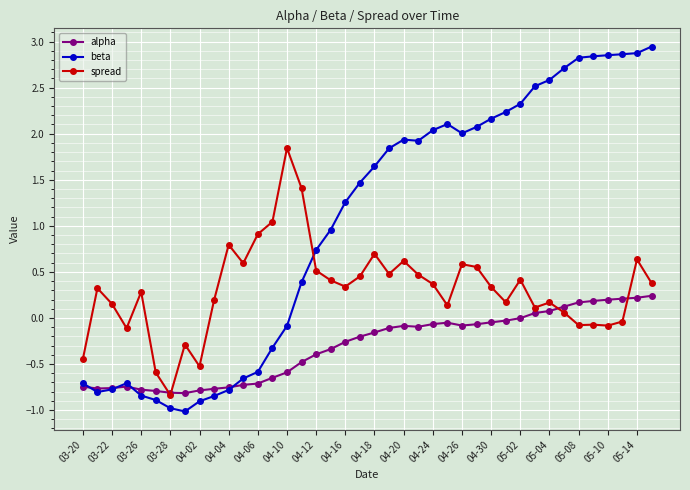

What is the difference between the maximum and minimum values in the beta series?

4.0